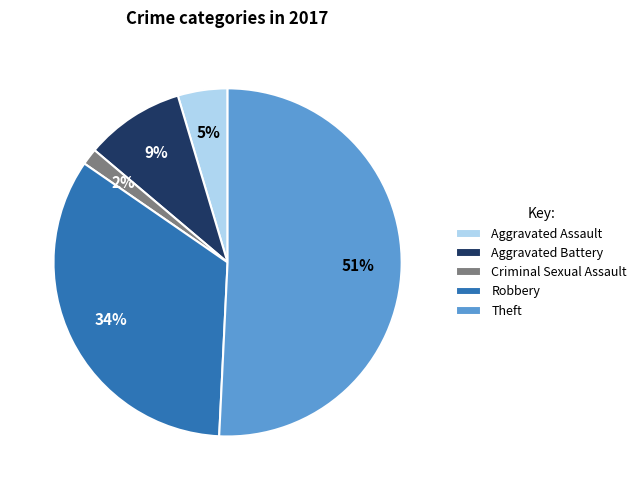

Is it true that Criminal Sexual Assault is 8% of the pie?

False